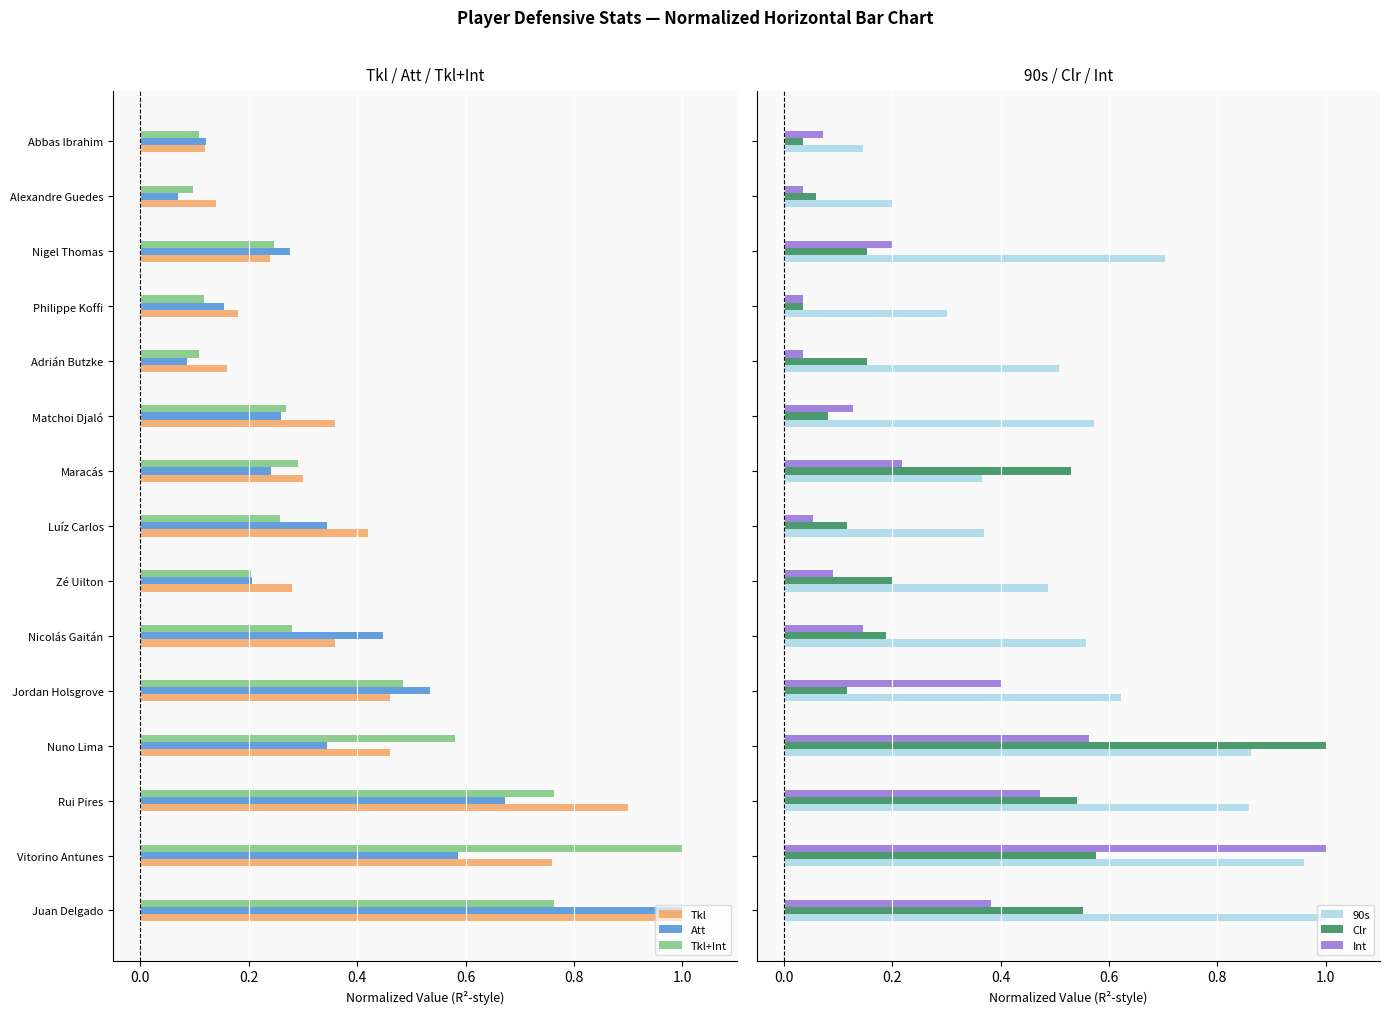

What is the value of the 90s bar at the 15th from the left?

0.1